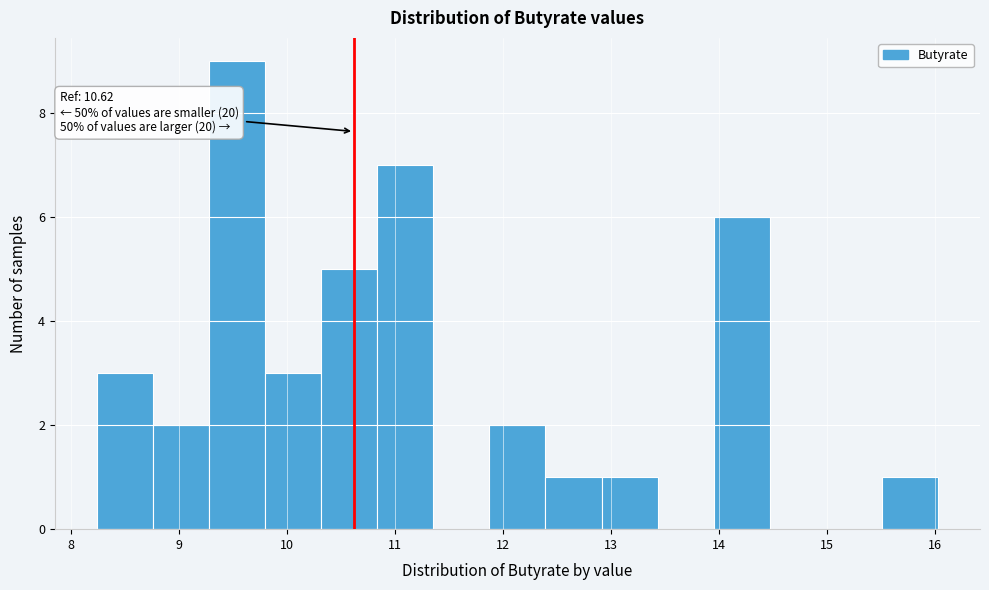

Over which range of the x-axis is the bar tallest?

9.3 to 9.8